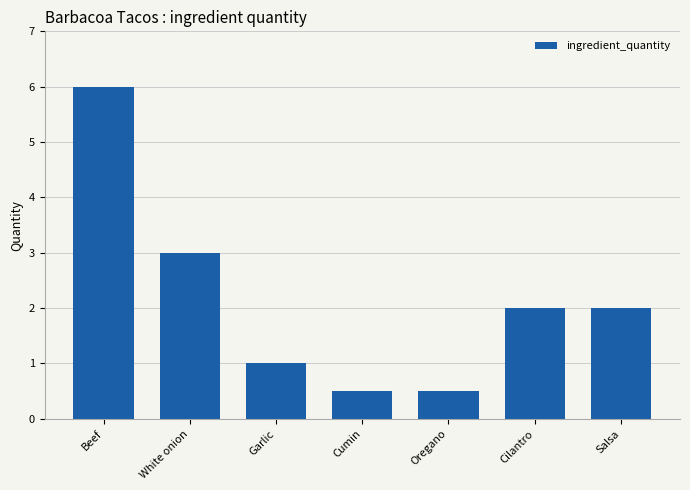

At which label does the data first exceed 2?

Beef